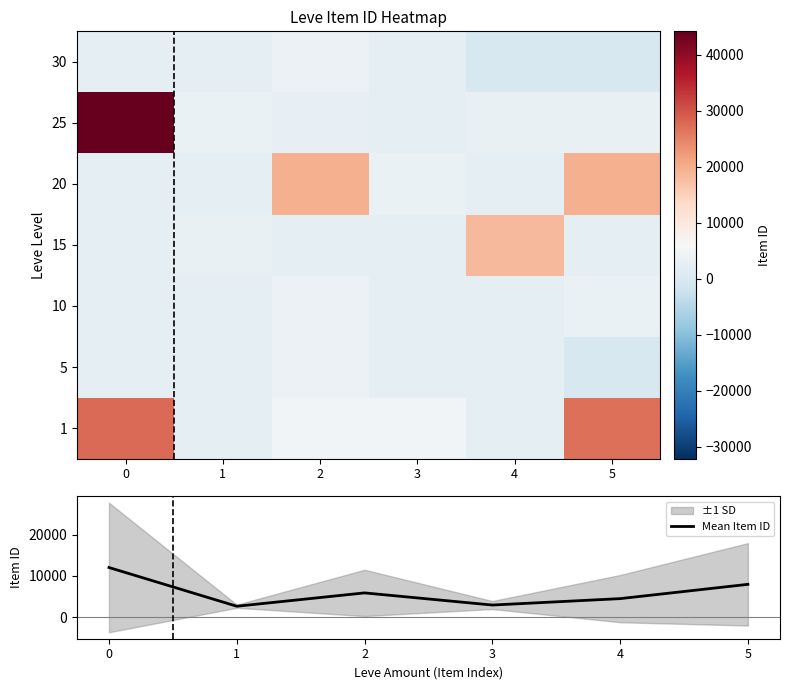

What is the total value across all series at 0?

96450.3